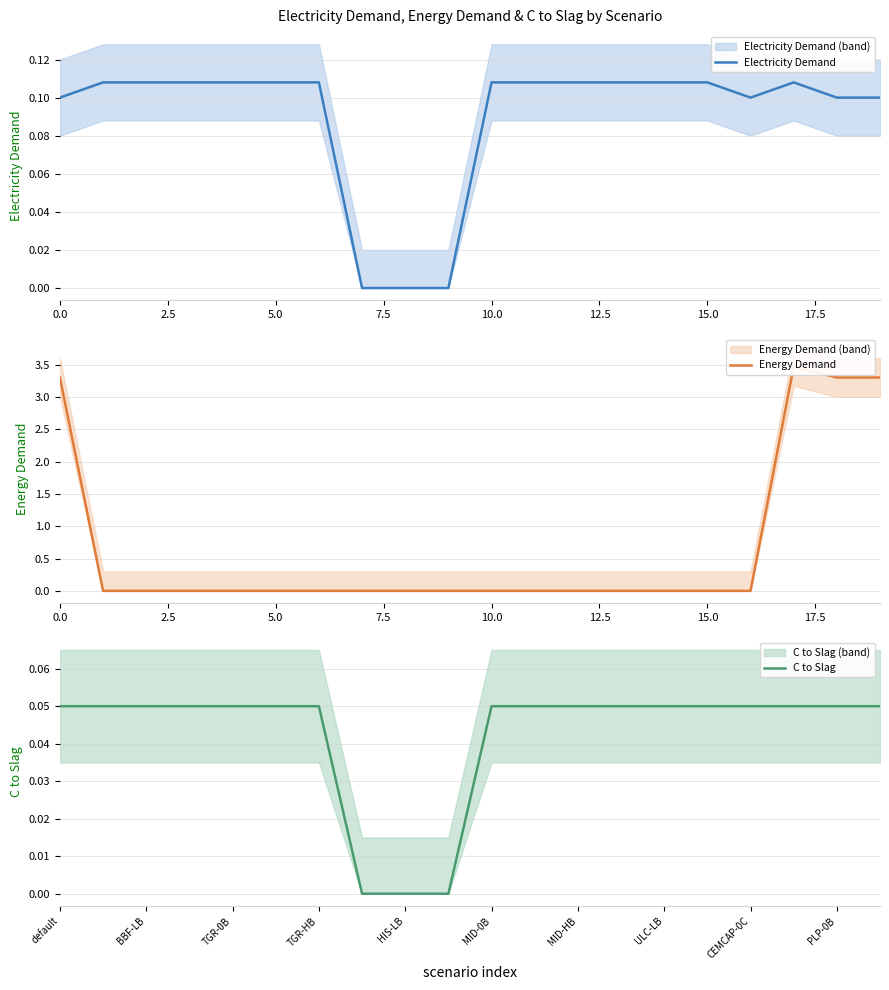

True or false: Electricity Demand and C to Slag cross at least once.

False